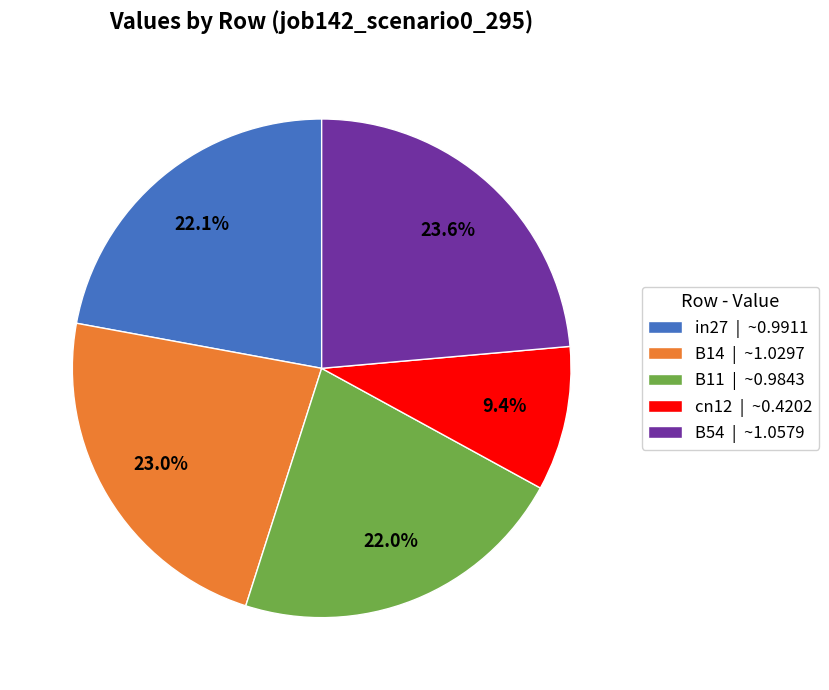

What percentage is the B11 slice, to the nearest percent?

22%